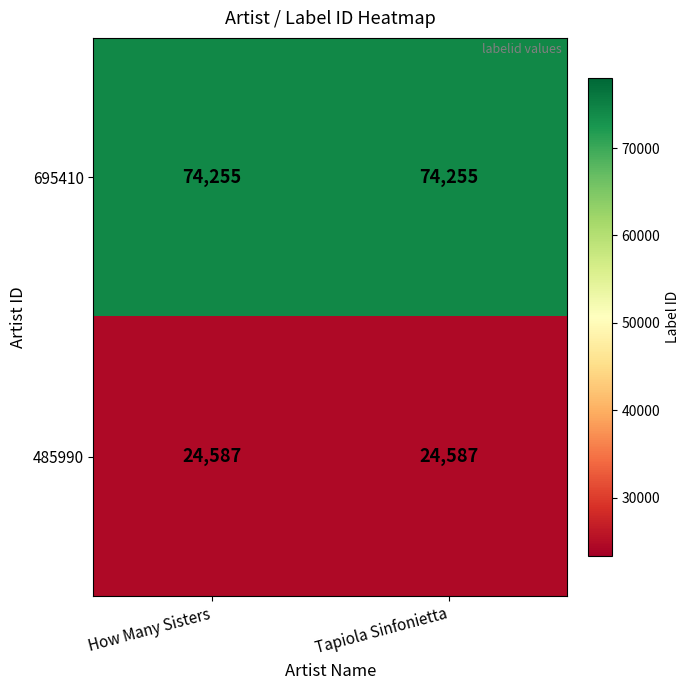

What is the greatest value displayed?

74255